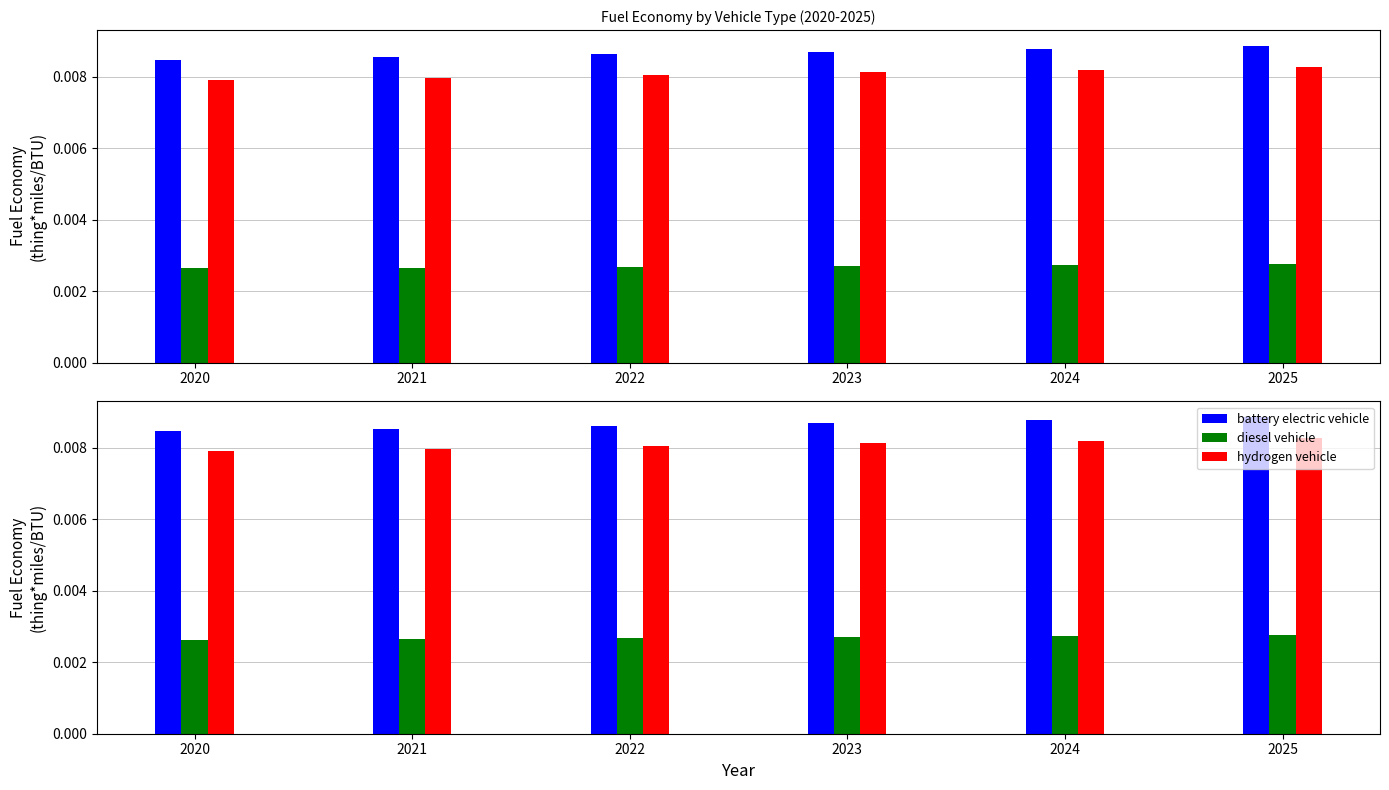

List the series in order of their peak value, highest first.

battery electric vehicle, hydrogen vehicle, diesel vehicle